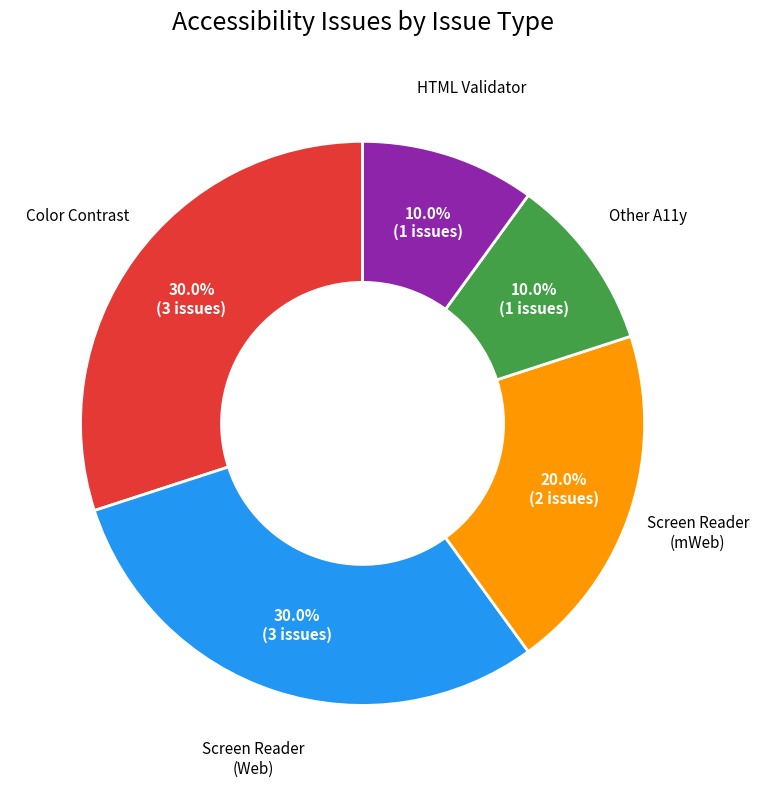

To the nearest percent, what portion does Screen Reader (Web) represent?

30%